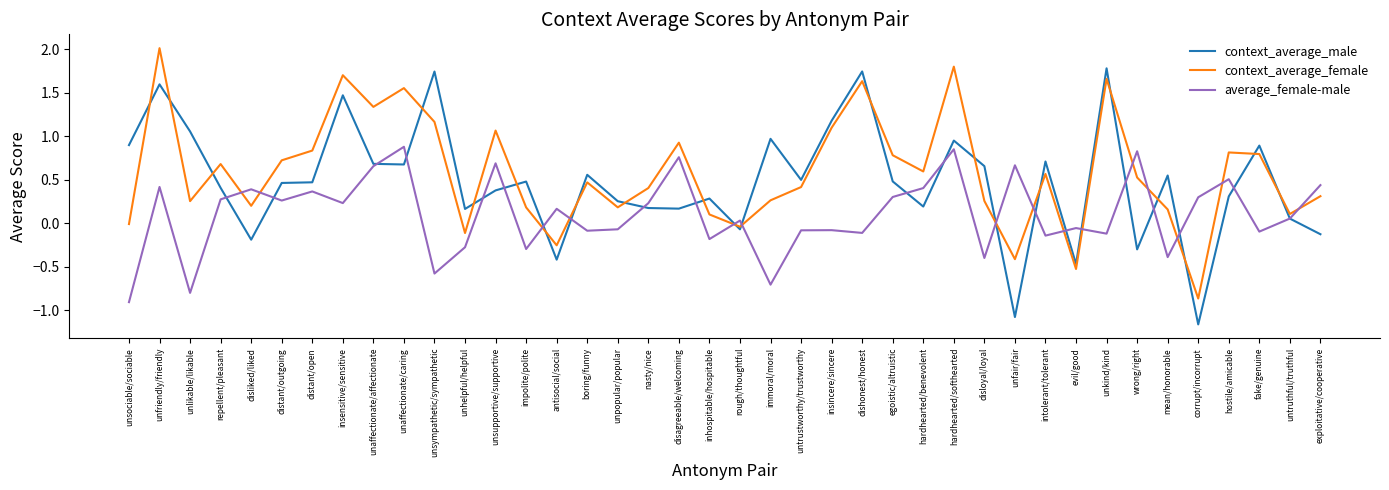

Rank the series at unpopular/popular from highest to lowest value.

context_average_male, context_average_female, average_female-male